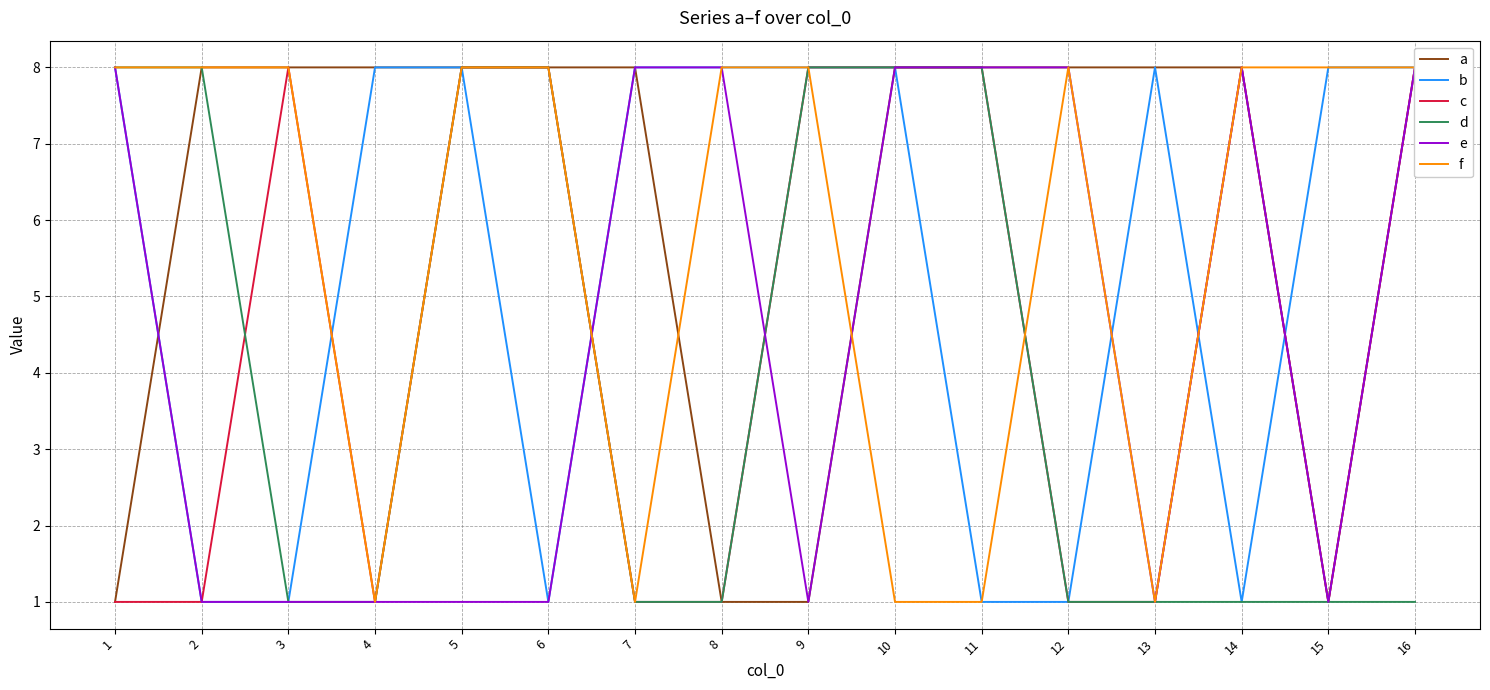

True or false: e has more than 0 interior local peaks.

True